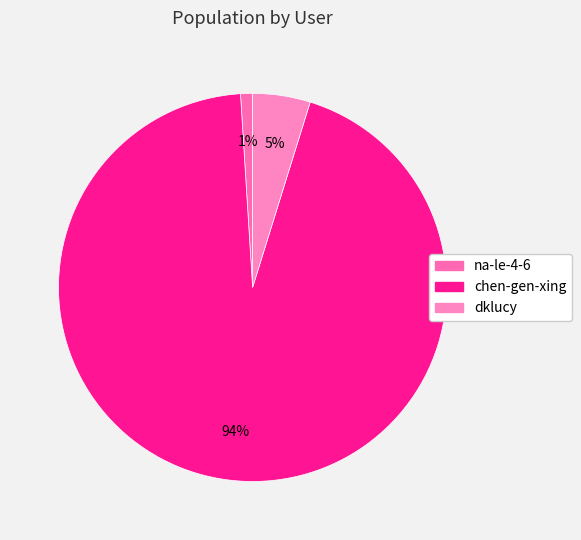

What is the smallest slice in the pie chart?

na-le-4-6